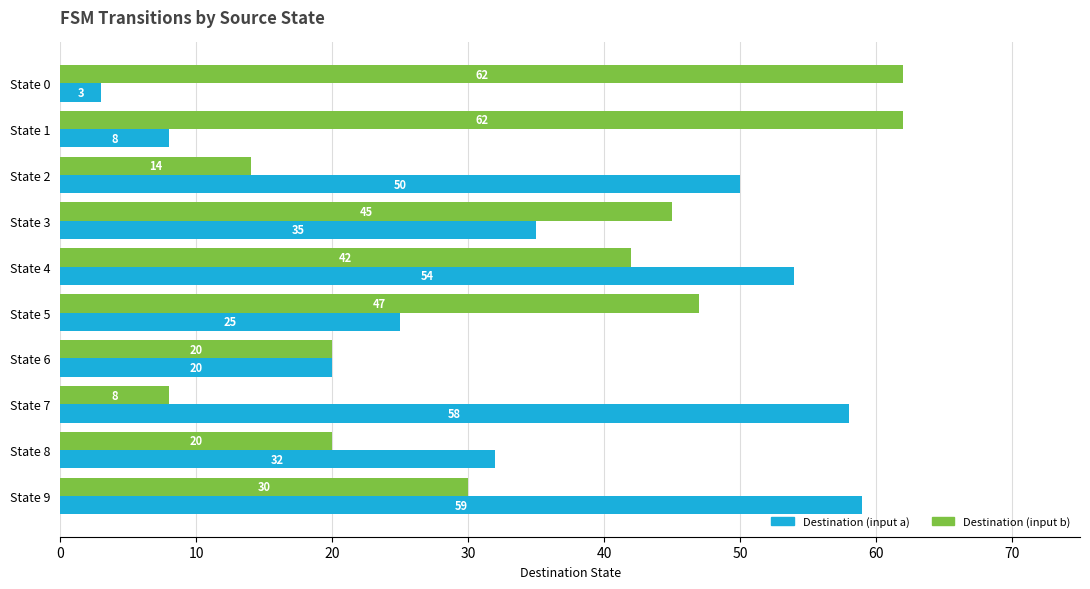

What is the difference between the maximum and minimum values in the Destination (input b) series?

54